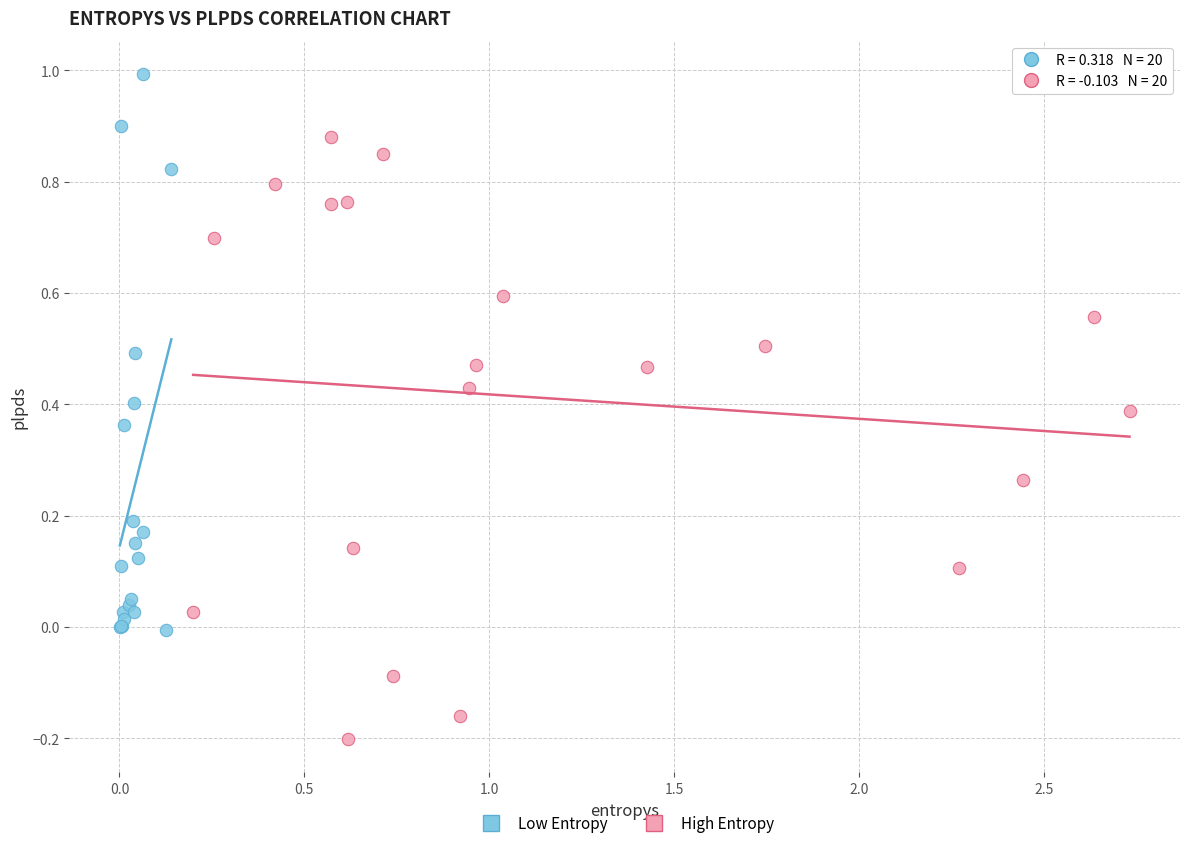

Which series has the largest Y range (max minus min)?

High Entropy